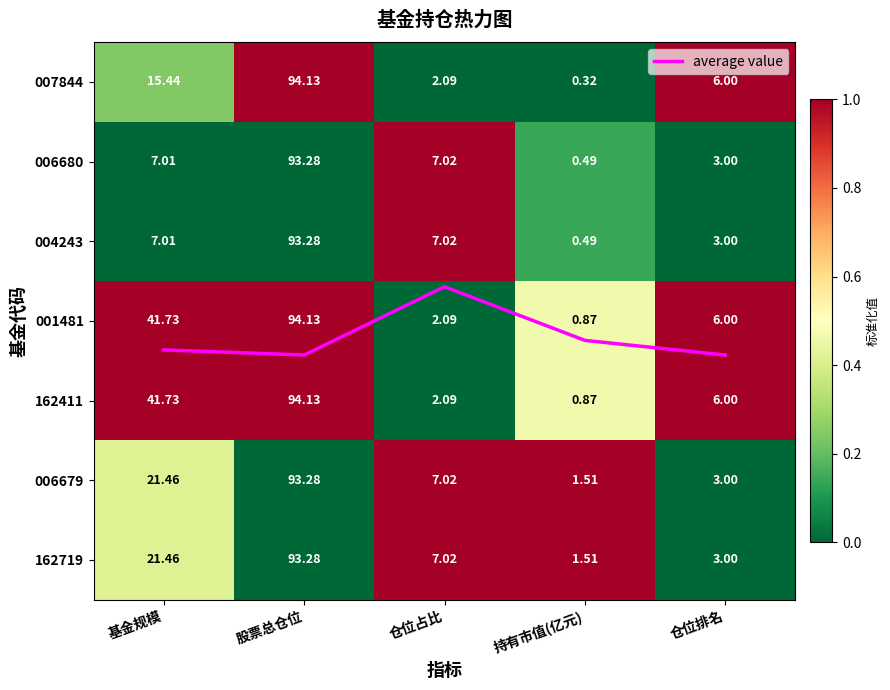

Is this an area chart (filled region under the line)?

No